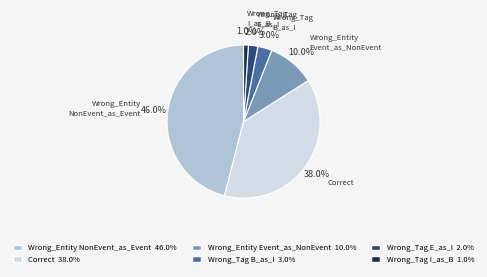

Is there a majority slice in this chart?

No